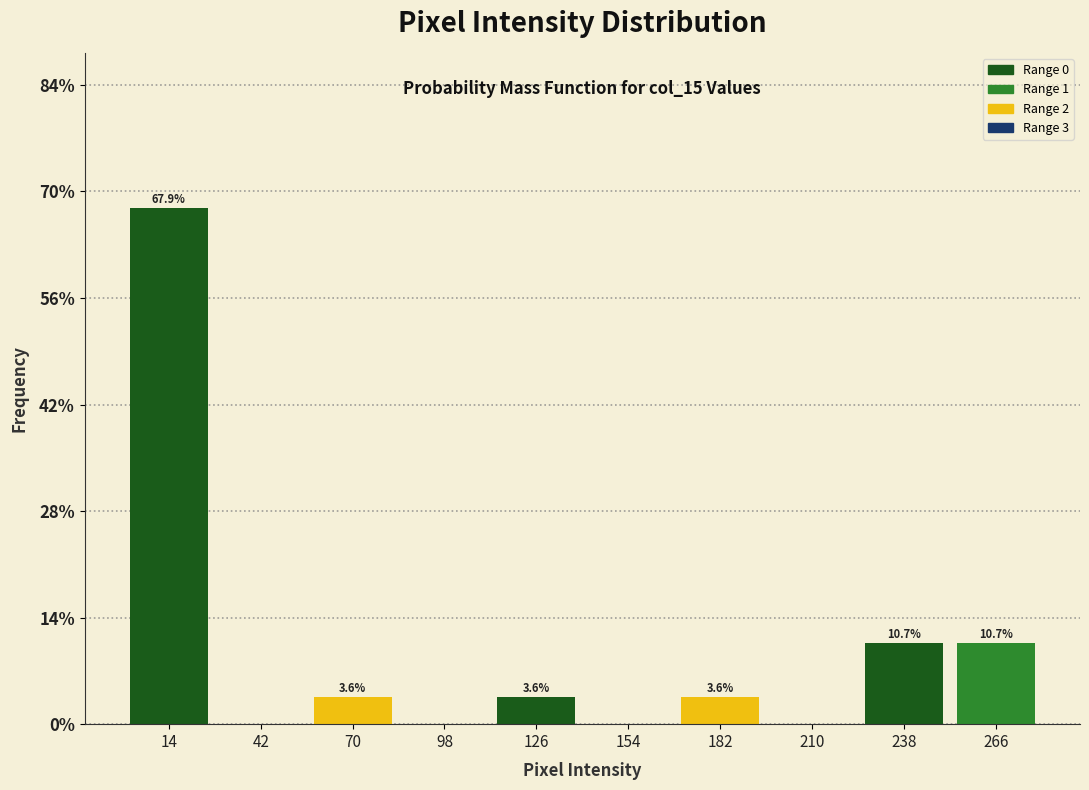

Which range on the x-axis has the tallest bar?

0 to 28